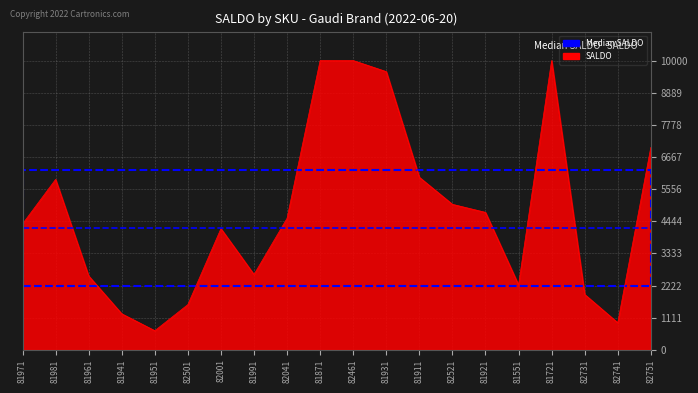

The value of SALDO at 82001 is 6355. True or false?

False